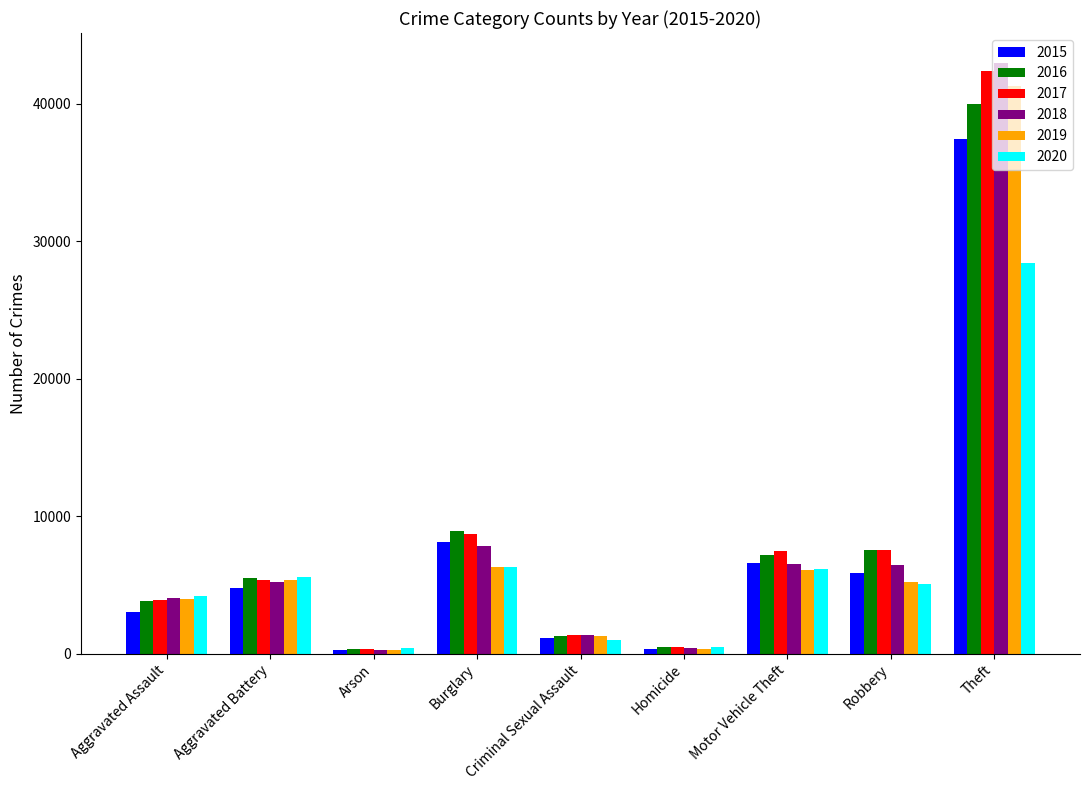

How many data points in 2020 are less than 5036?

4